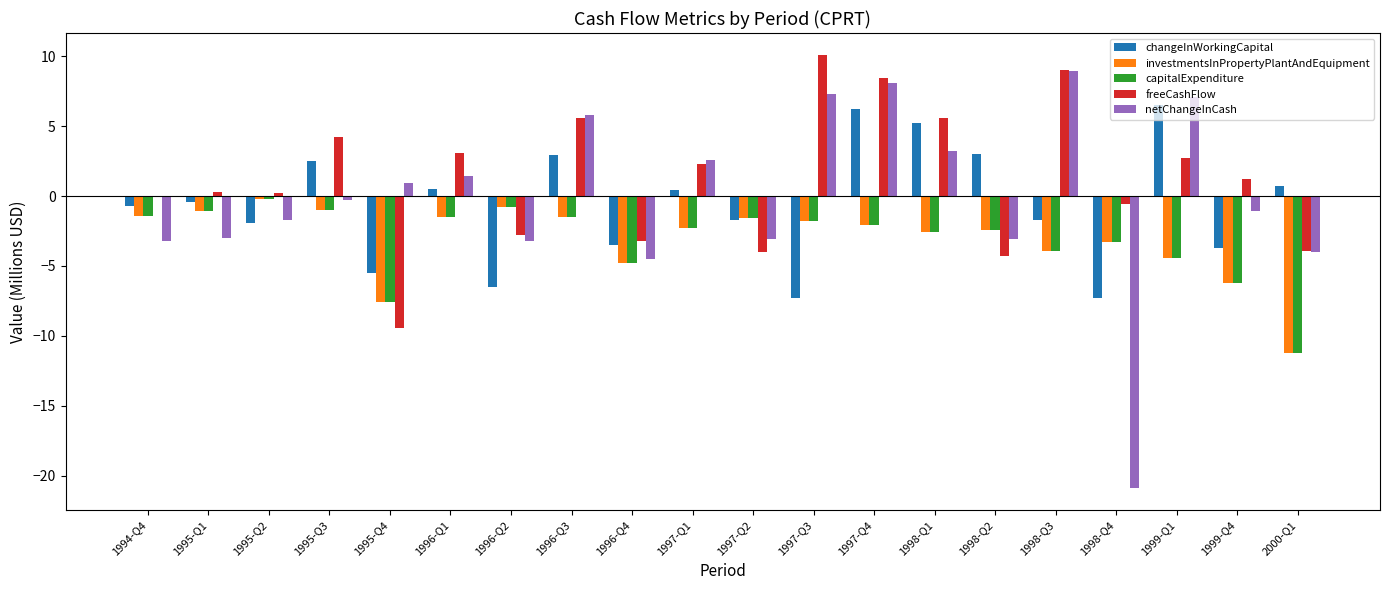

The value of freeCashFlow at 1996-Q4 is -1.1. True or false?

False